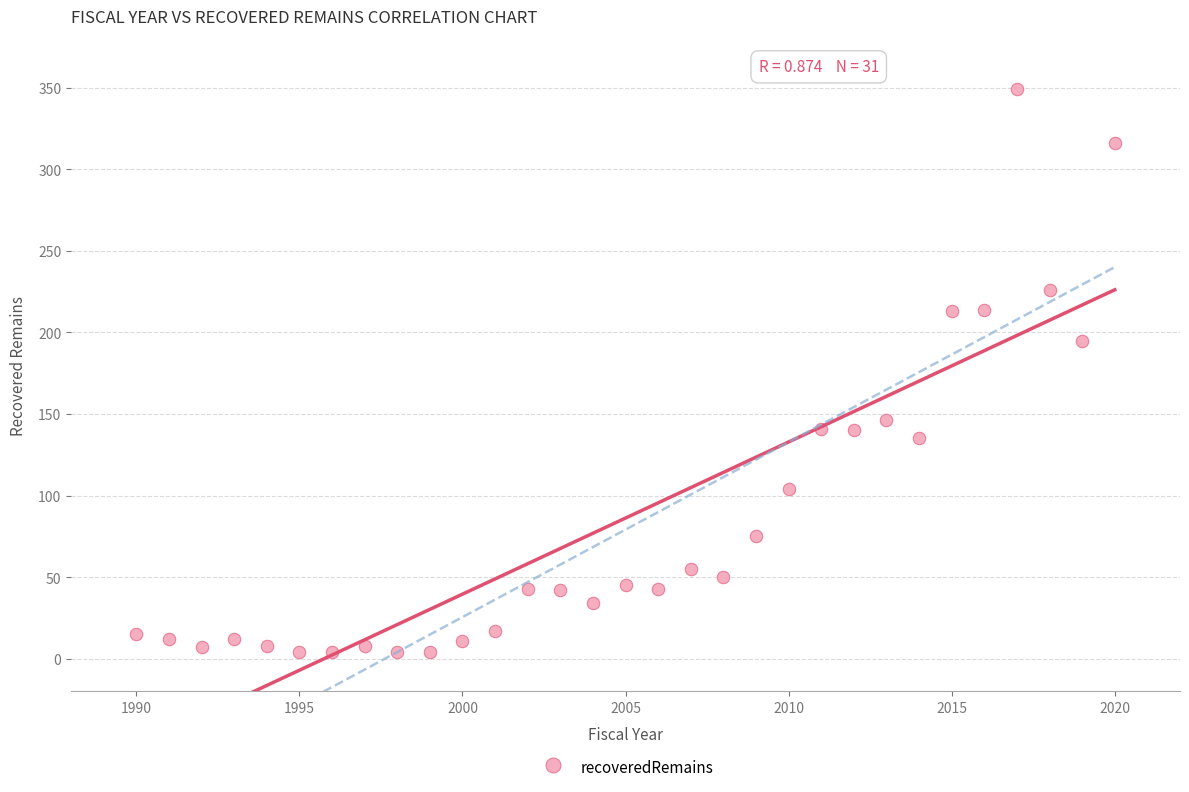

What is the range of X values (max minus min)?

30